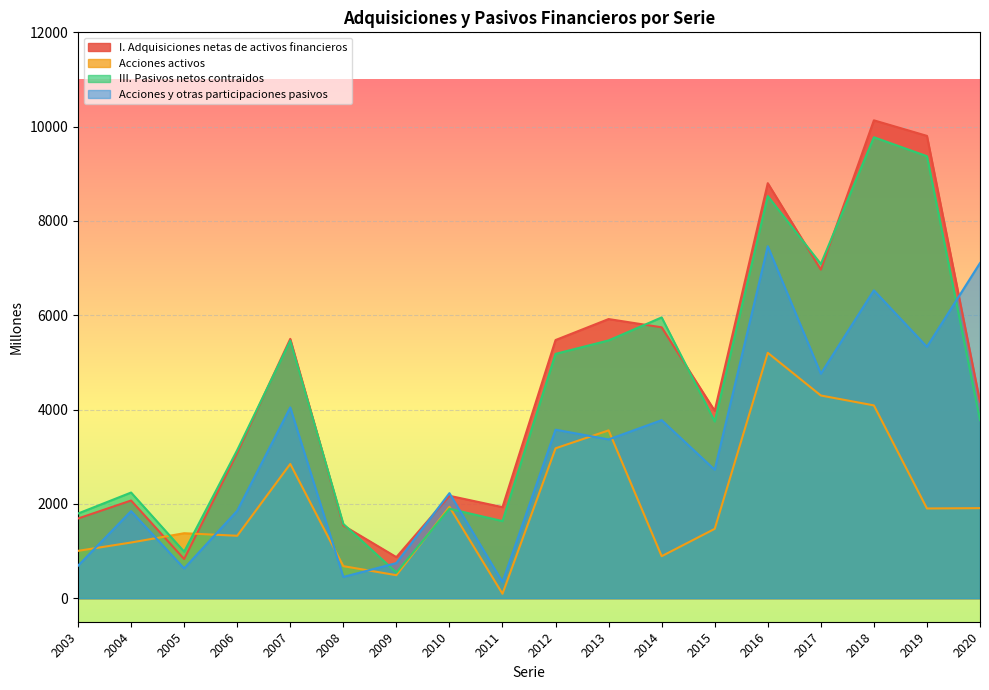

What is the value of the Acciones y otras participaciones pasivos point at the 5th from the left?

4045